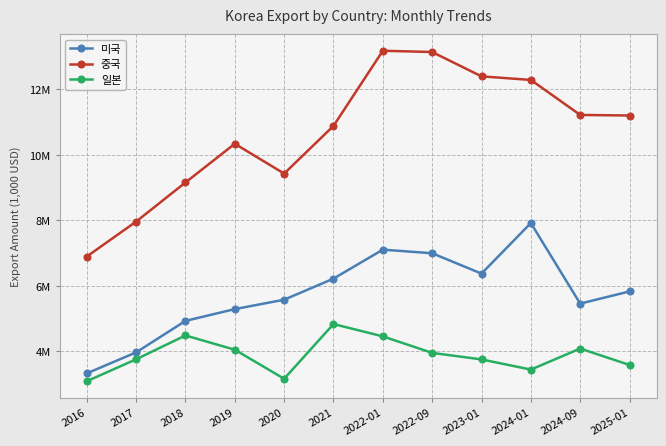

Is it true that 일본 equals 3584619 at 2025-01?

True